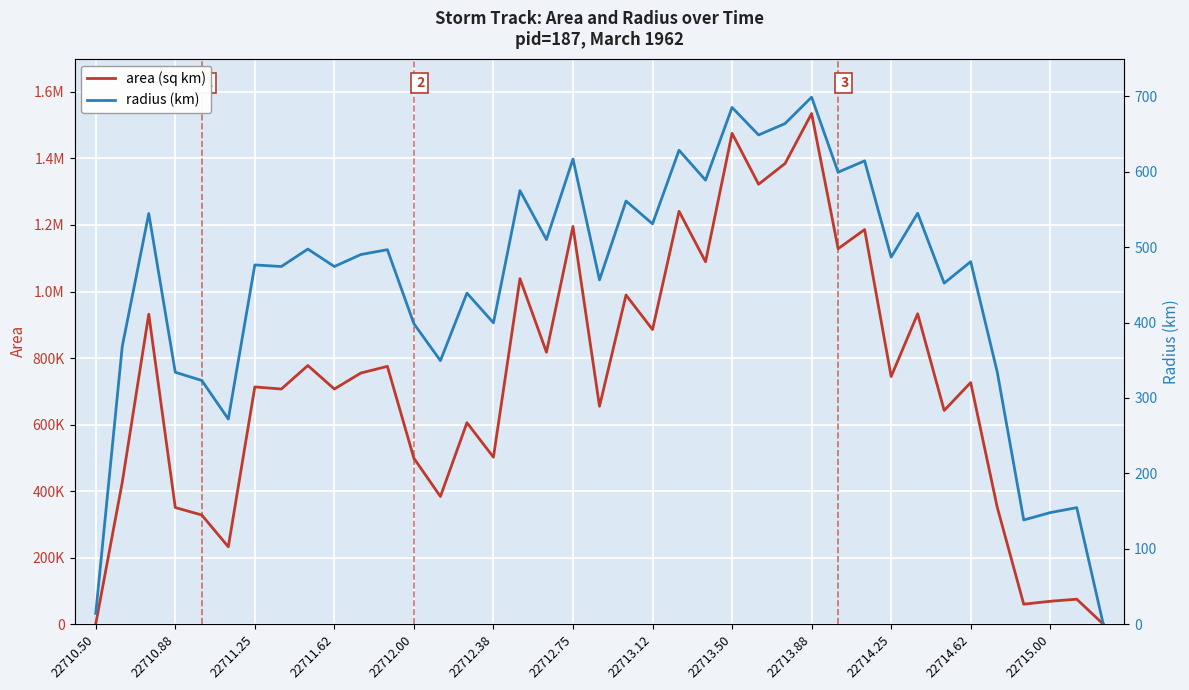

Is it true that area (sq km) equals 114369.4 at 22715.00?

False